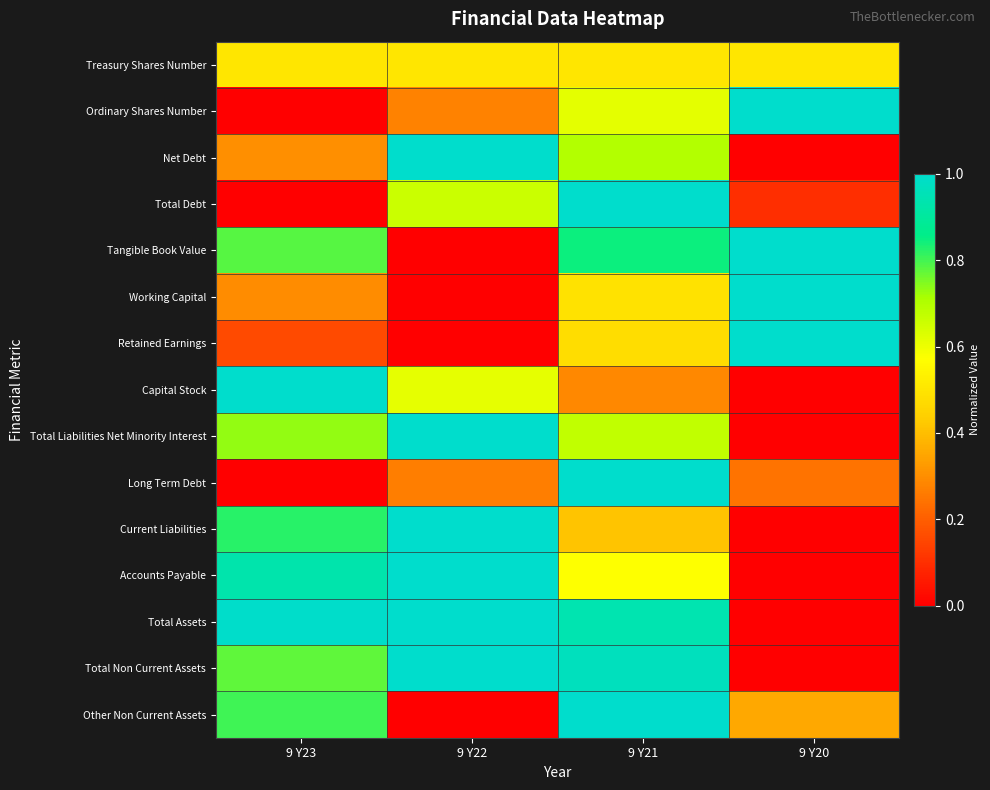

Between 9 Y22 and 9 Y21, which series saw the biggest shift?

Other Non Current Assets